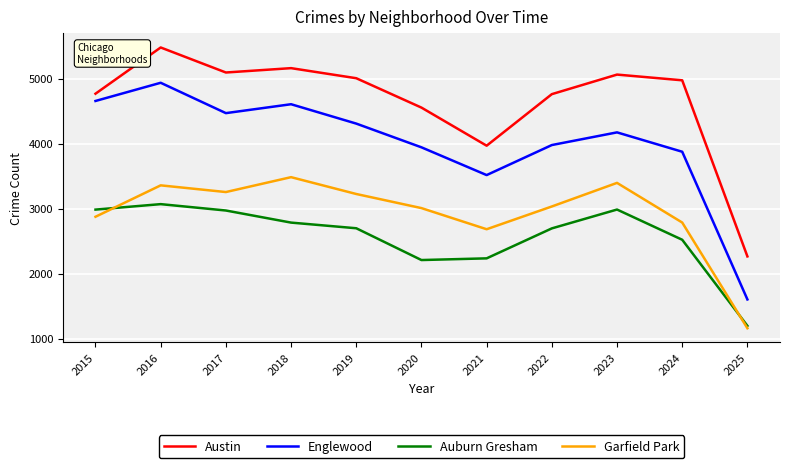

True or false: Englewood and Auburn Gresham intersect in this chart.

False